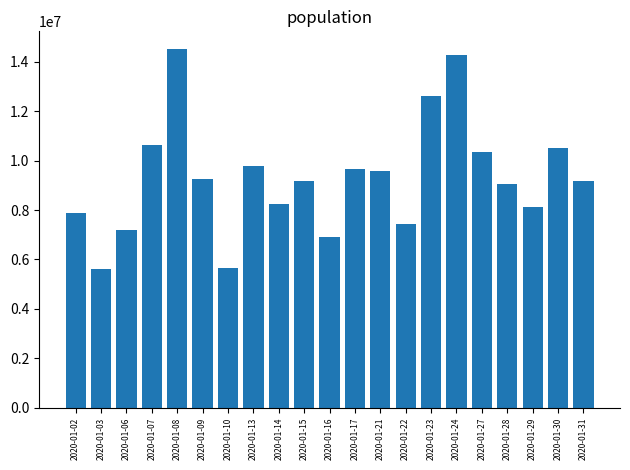

What is the minimum value shown in the chart?

5633278